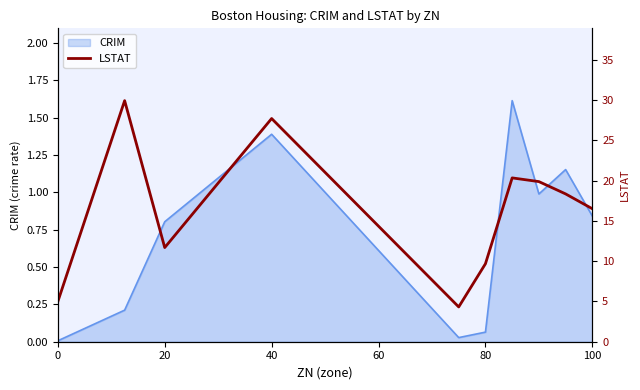

What is the maximum value for CRIM?

1.6